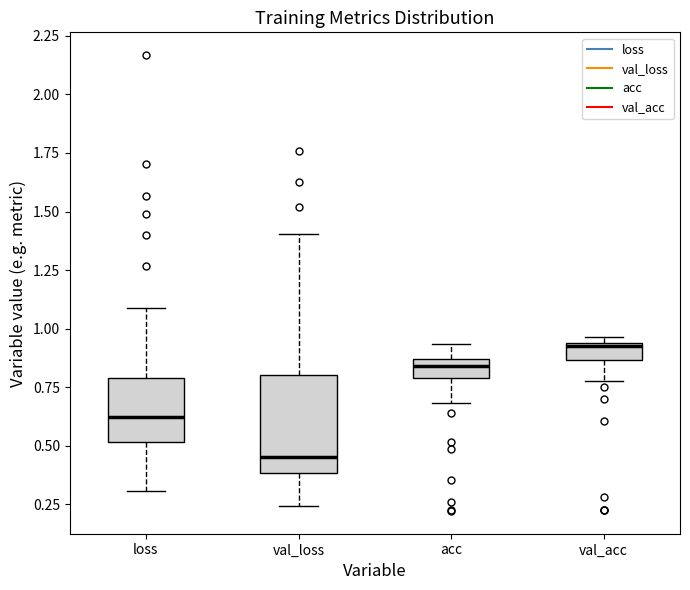

Where does the upper whisker of the box for acc end on the y-axis? The values are not printed on the chart, so give them approximately, as read against the axis.

0.95